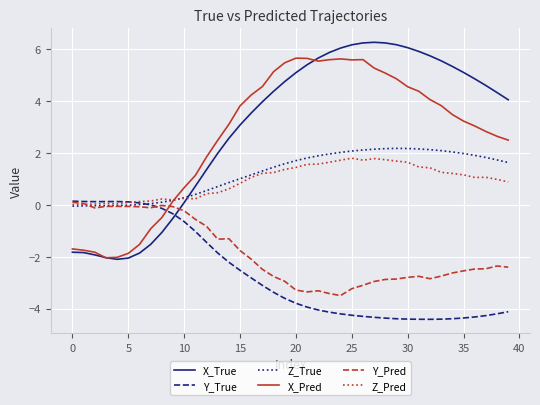

Which series has the largest range (max minus min)?

X_True